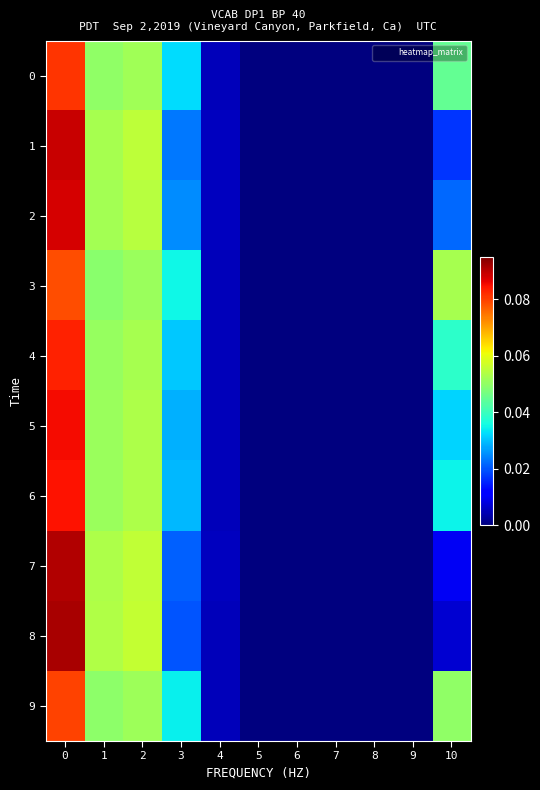

Between 4 and 5, which is larger?

4